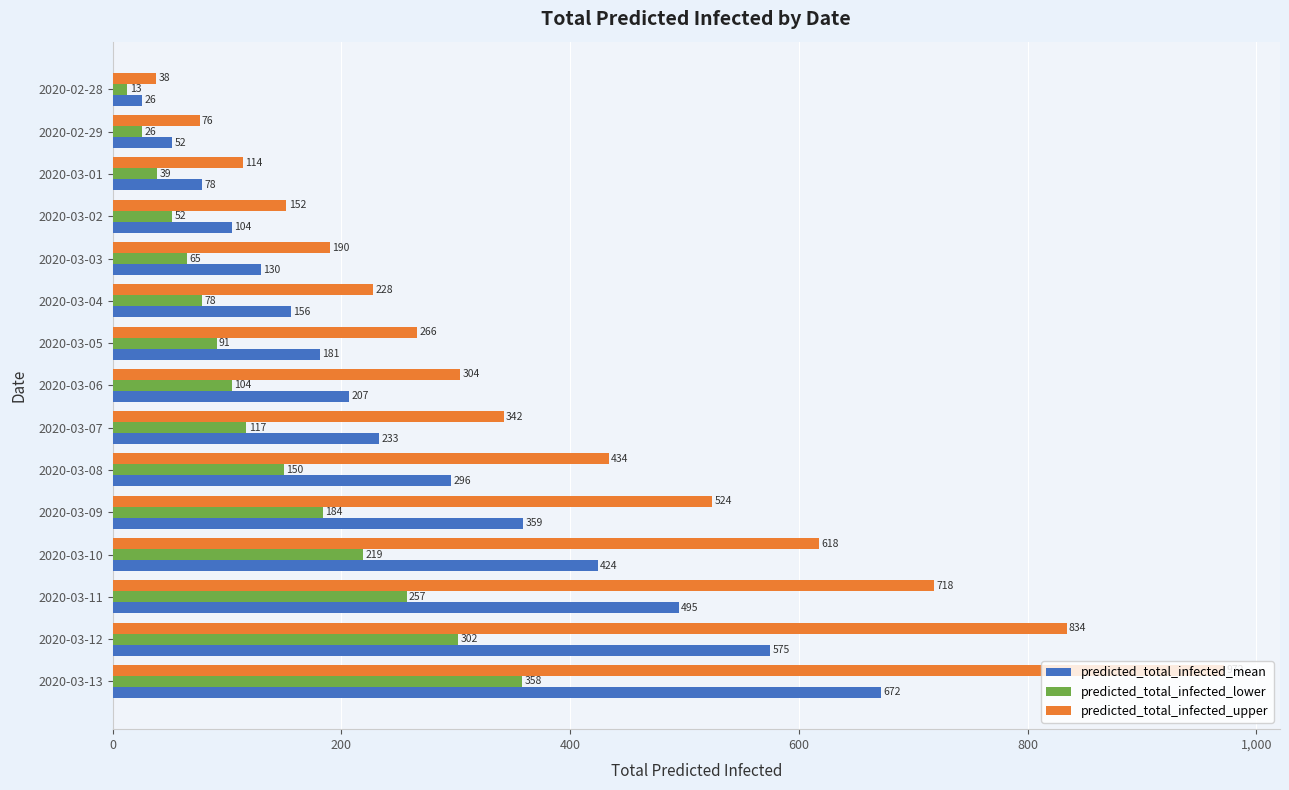

How many categories are shown in the chart?

15